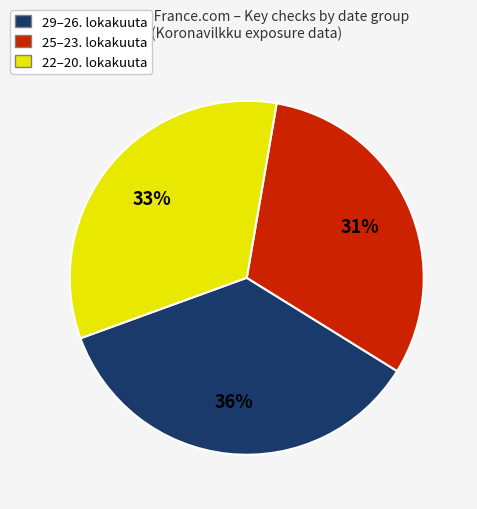

To the nearest percent, what is the average slice percentage?

33%